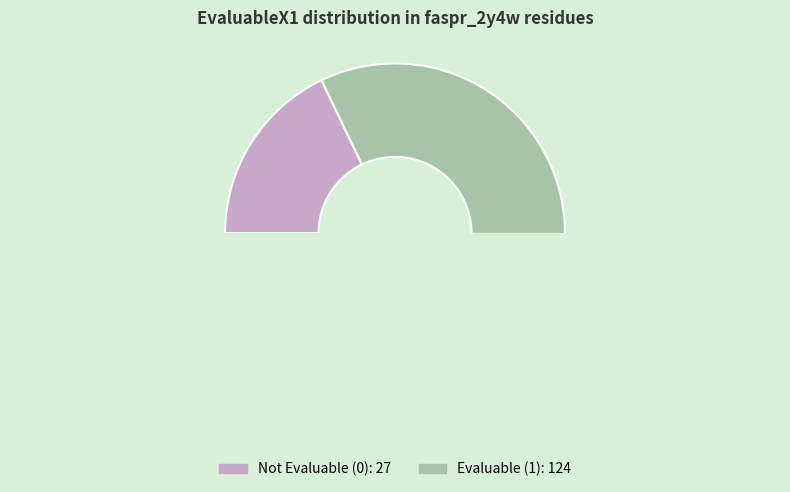

What percentage is the EvaluableX1=1 slice, to the nearest percent?

82%